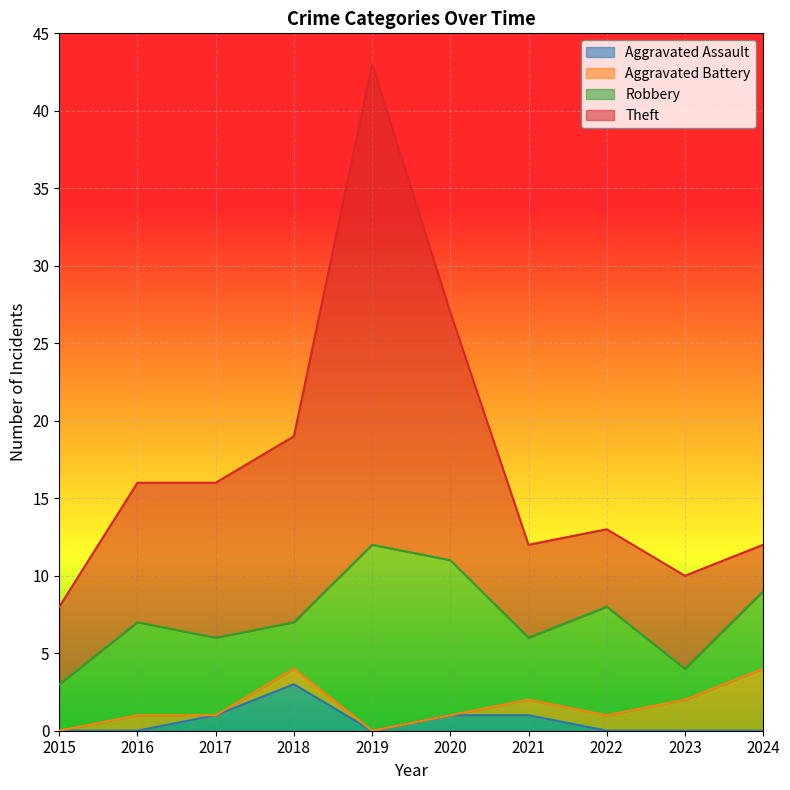

True or false: Theft and Aggravated Assault intersect in this chart.

False